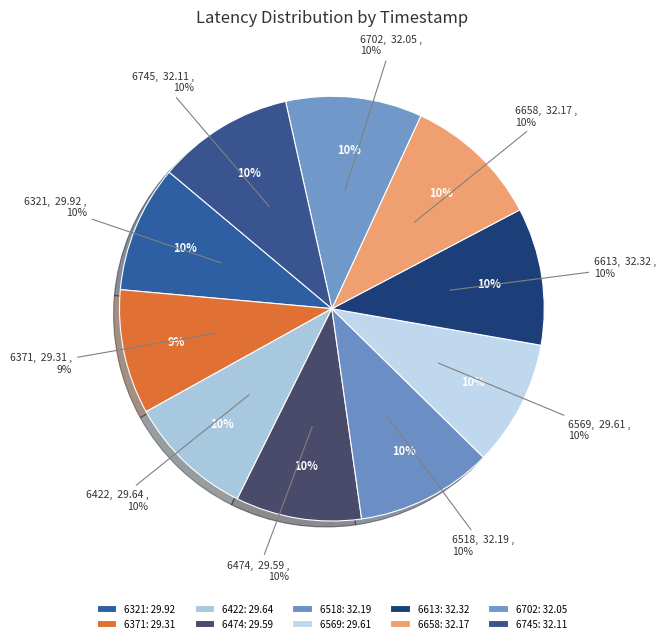

Does 1740746321 account for over 50% of the chart?

No